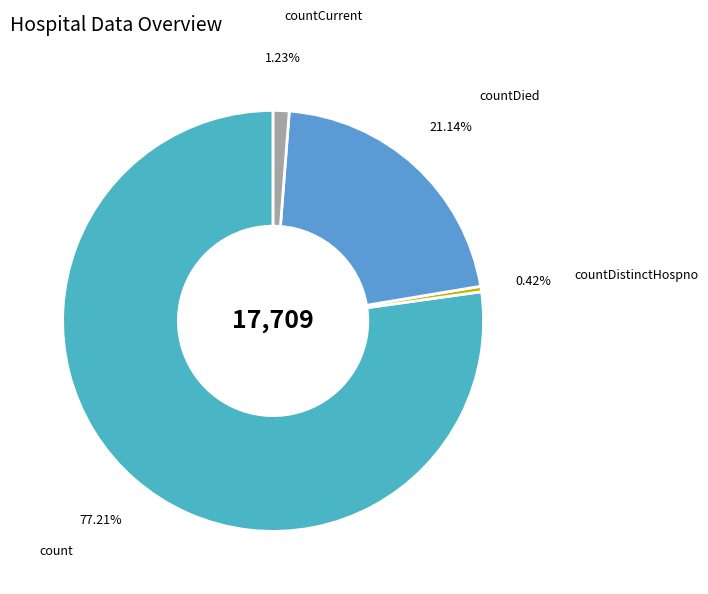

Rank the categories by value from lowest to highest.

countDistinctHospno, countCurrent, countDied, count